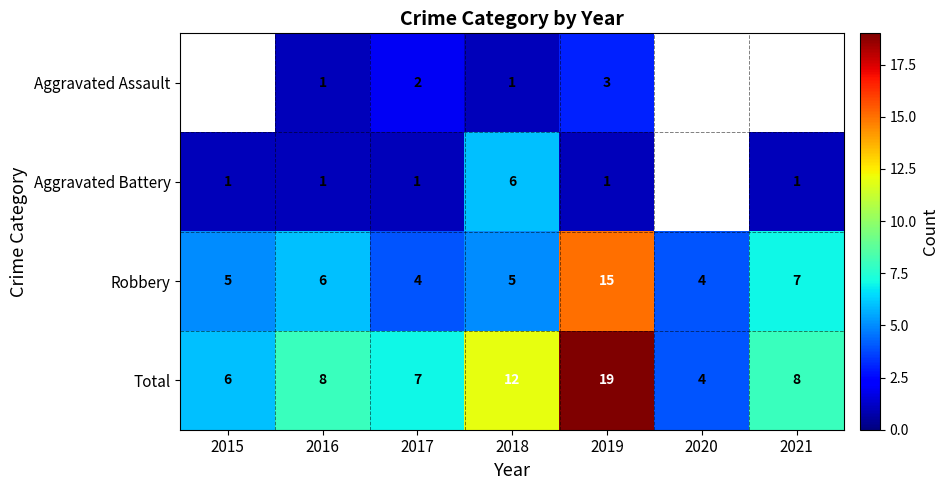

What is the spread (max minus min) of values at 2017?

6